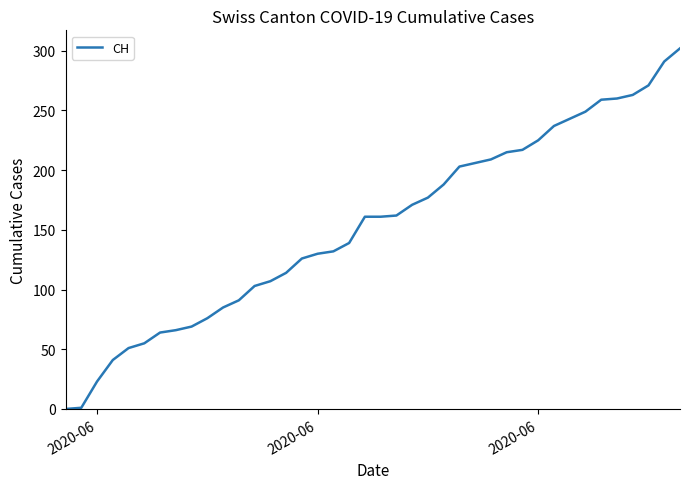

What is the difference between the maximum and minimum values?

302